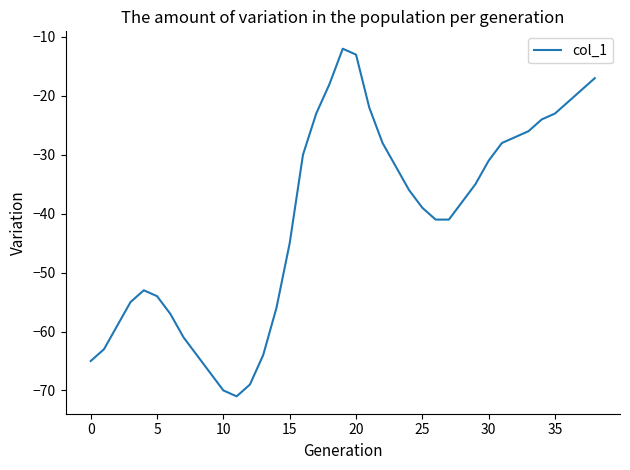

Does the chart display data point markers on the line(s)?

No